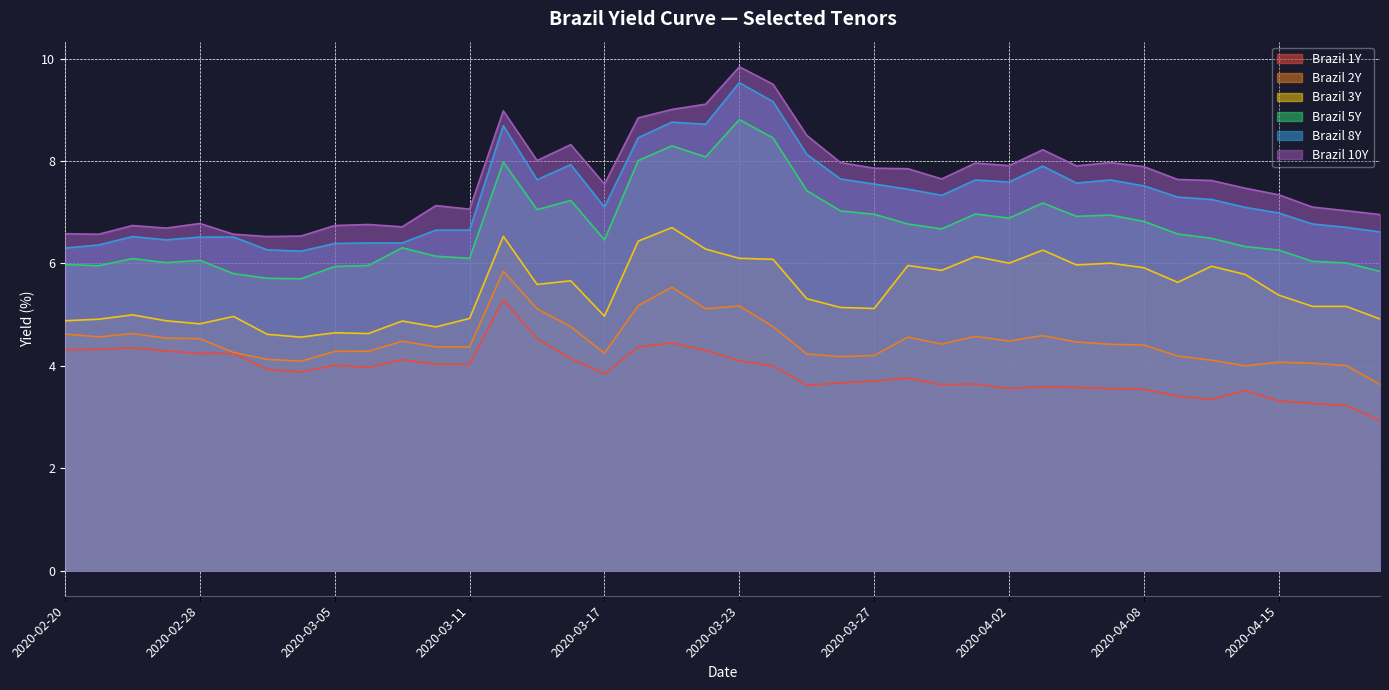

True or false: Brazil 8Y has a value of 13.3 at 2020-04-02.

False